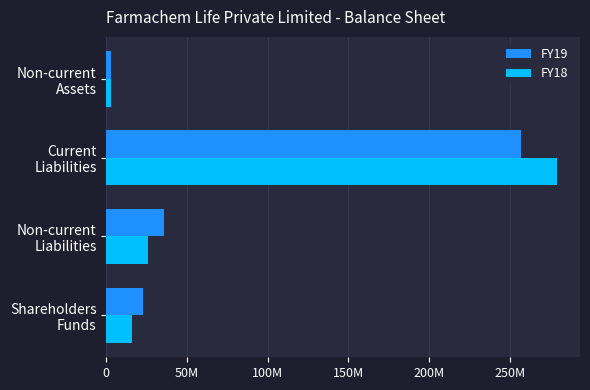

List the series in order of their overall mean, lowest first.

FY19, FY18